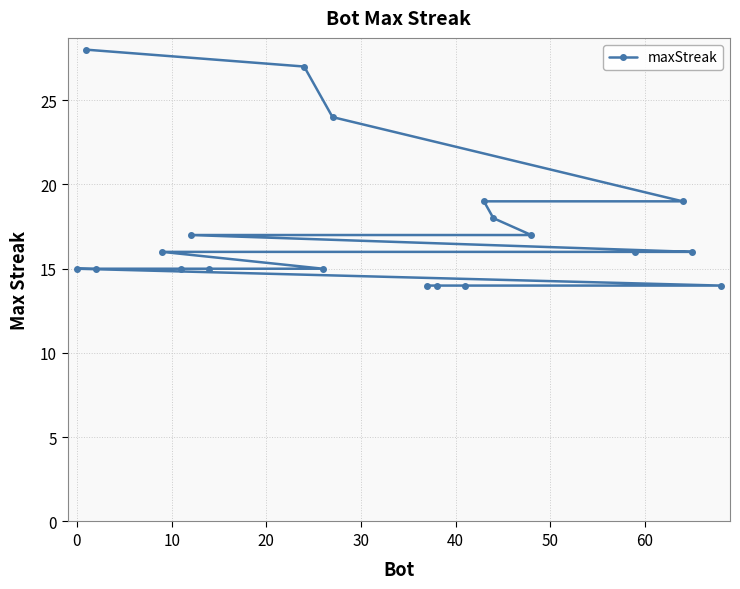

What is the maximum value shown in the chart?

28